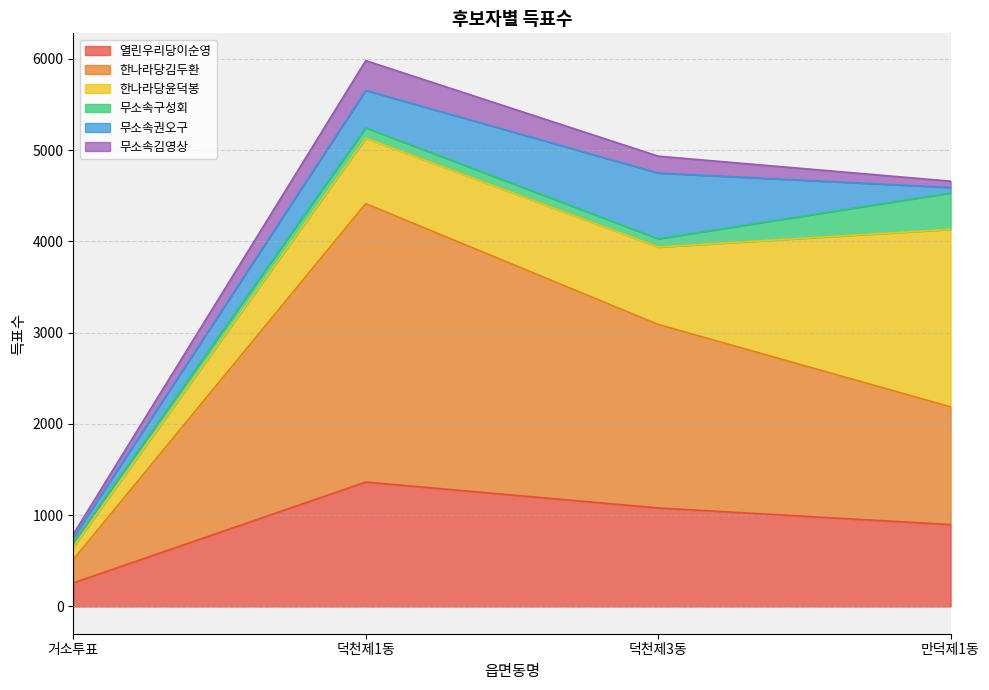

What position from the right is 덕천제3동?

2